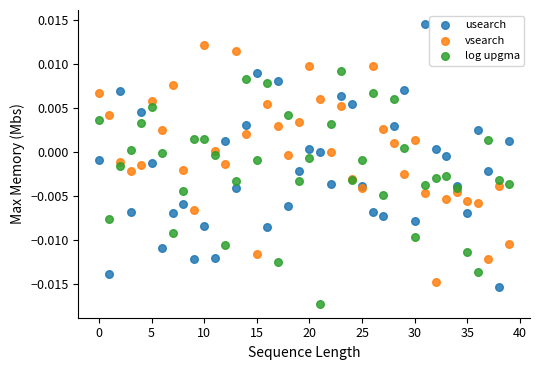

Which series reaches the maximum Y coordinate?

usearch